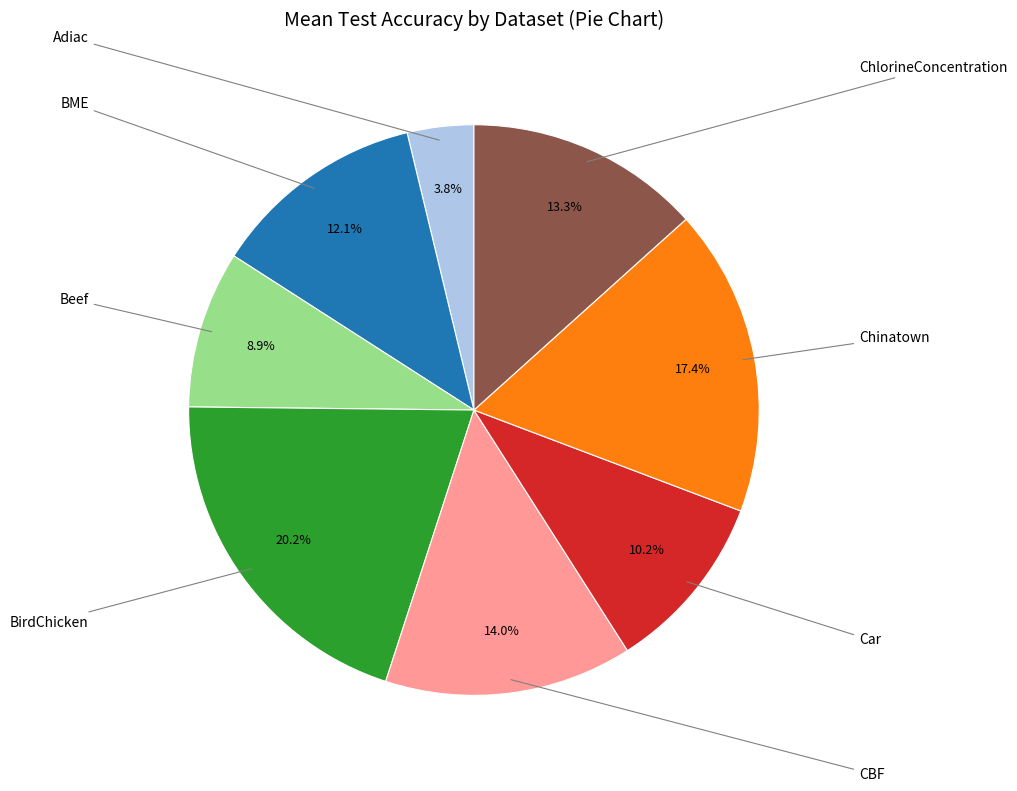

Is there a majority slice in this chart?

No